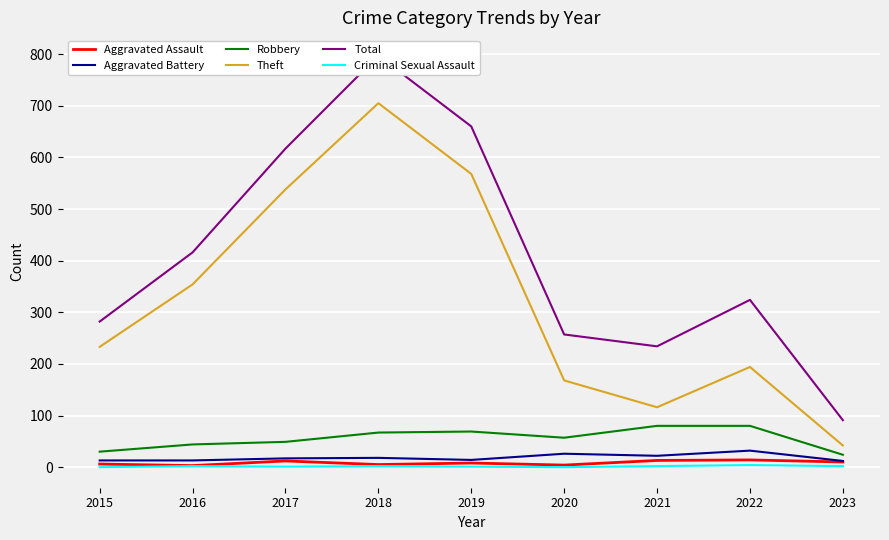

Which series has the widest spread of values?

Total